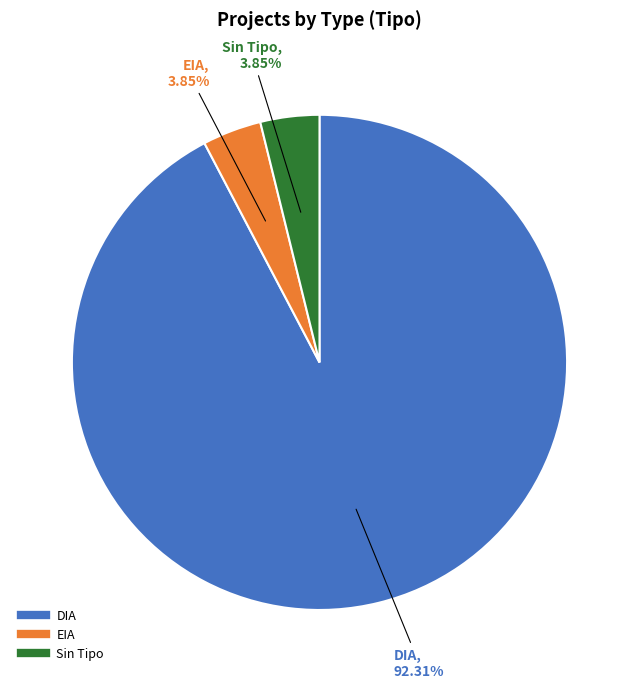

Is there a majority slice in this chart?

Yes